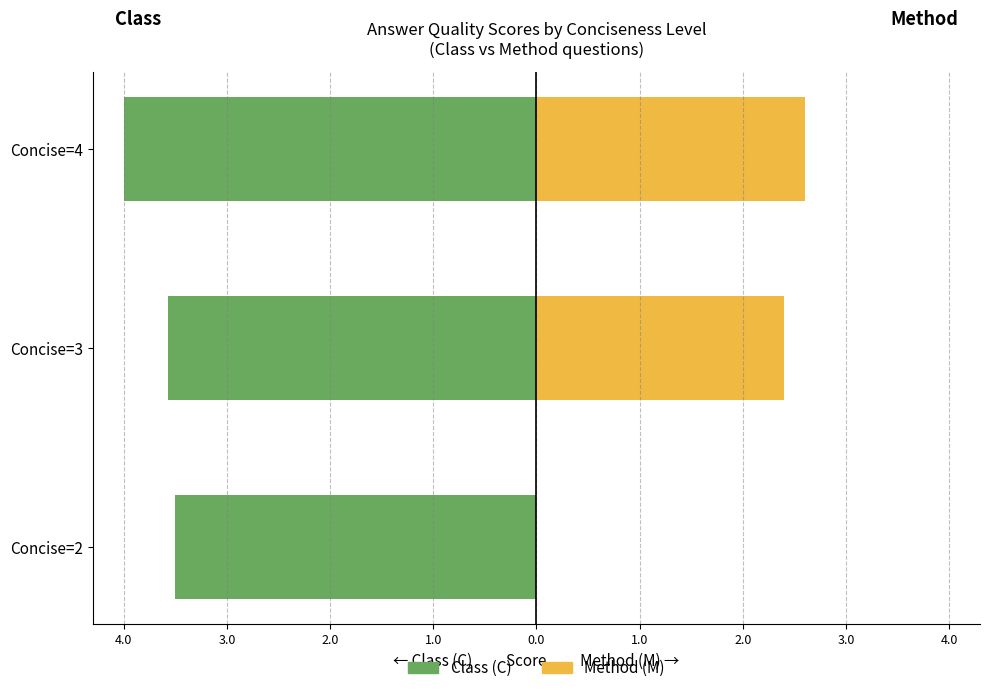

How many groups of bars are there?

3